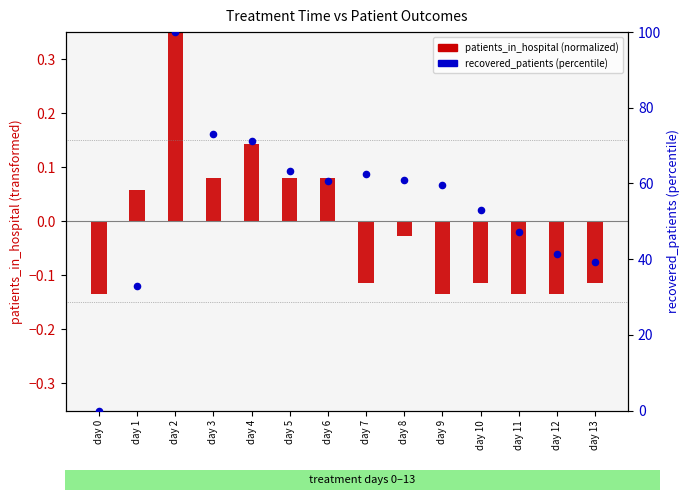

At how many categories does at least one series exceed 48?

9